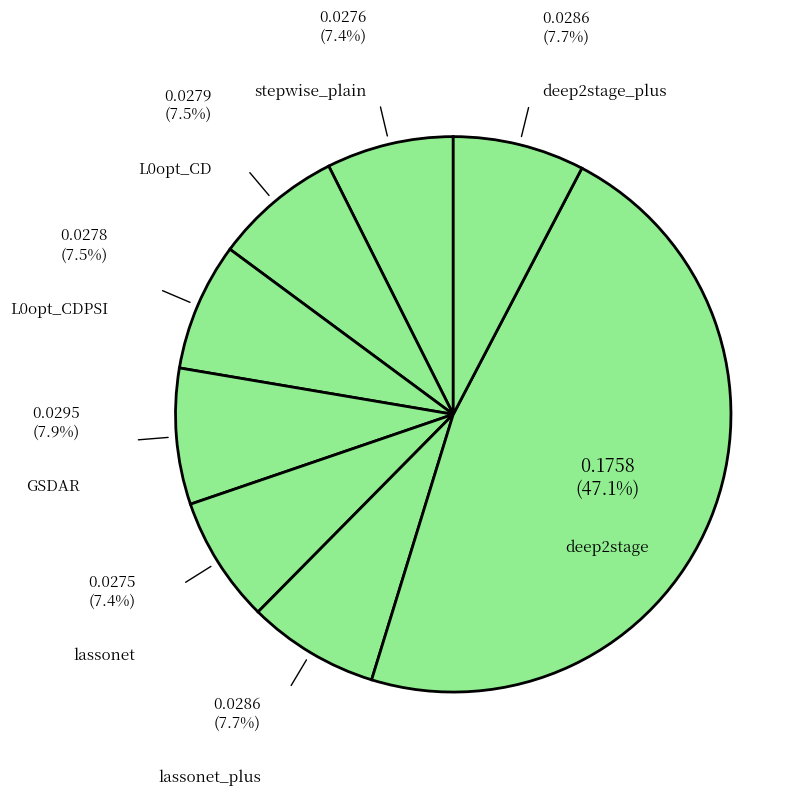

Is it true that lassonet is 7% of the pie?

True